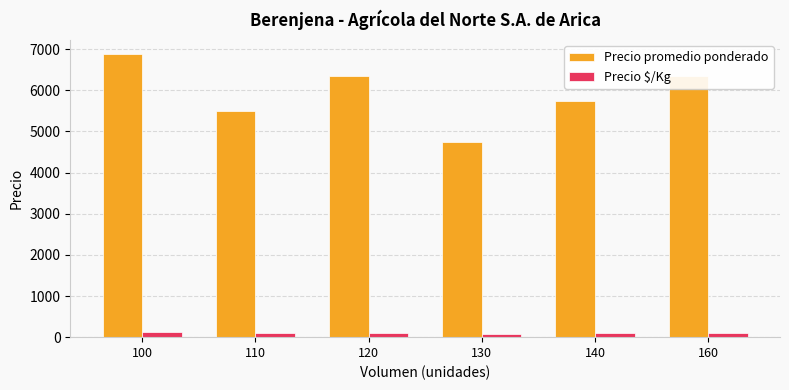

What is the value of the Precio $/Kg bar at the 3rd from the left?

106